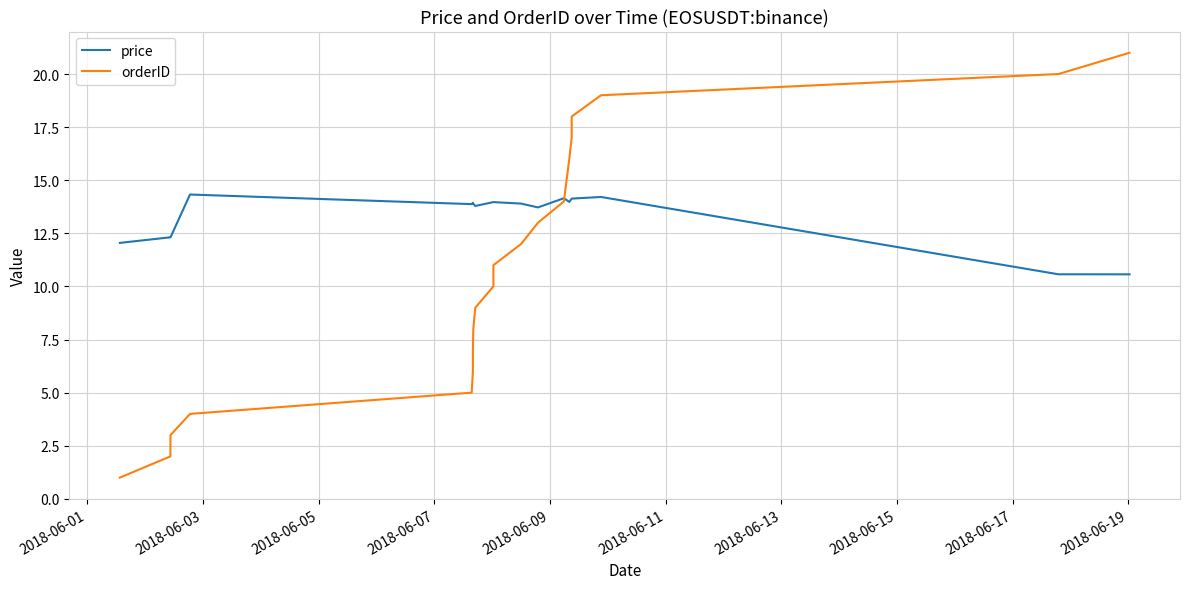

What is the value of the orderID point at the 16th from the left?

17.0